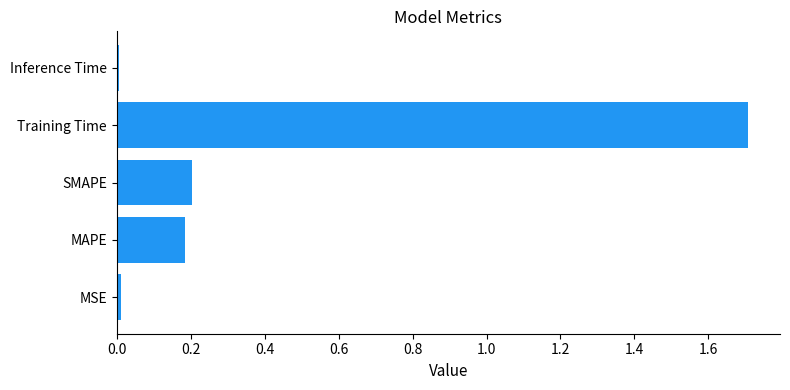

What is the approximate value at Training Time?

1.7